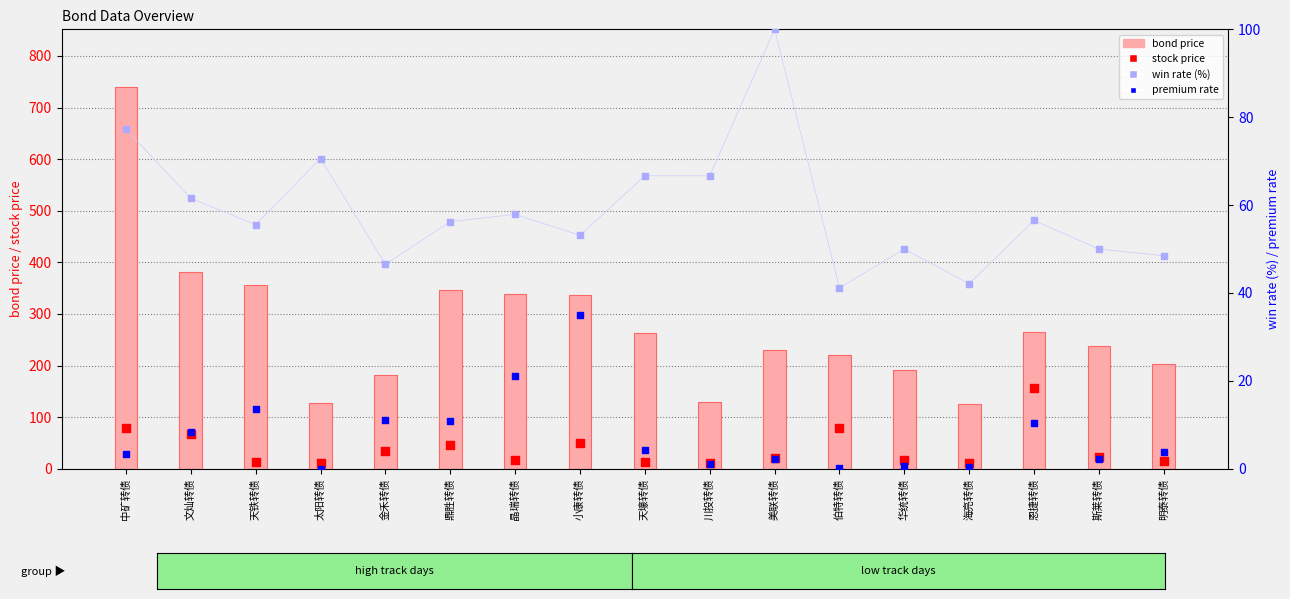

What is the total value across all series at 明泰转债?

271.0